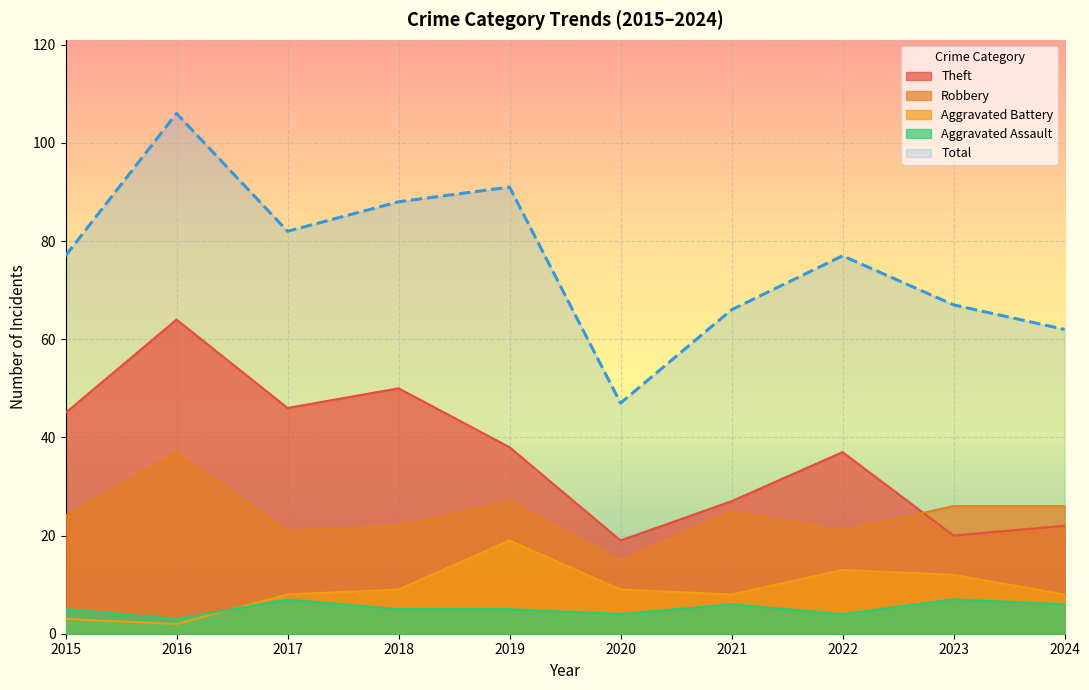

What is the average value of the Robbery series?

24